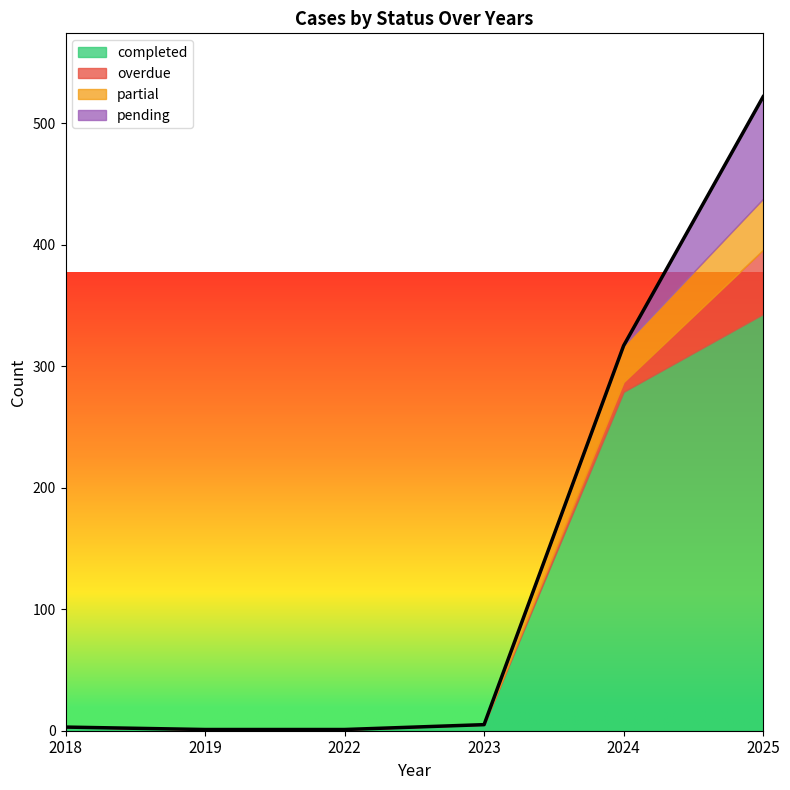

True or false: partial has a value of -24 at 2023.

False